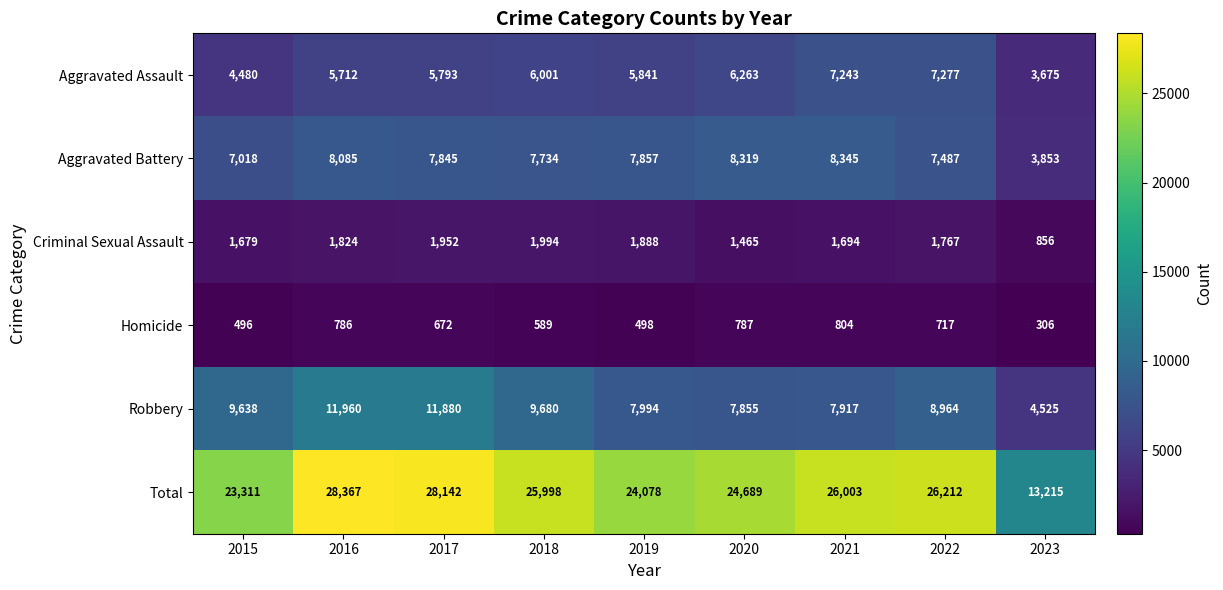

What is the total value across all series at 2015?

46622